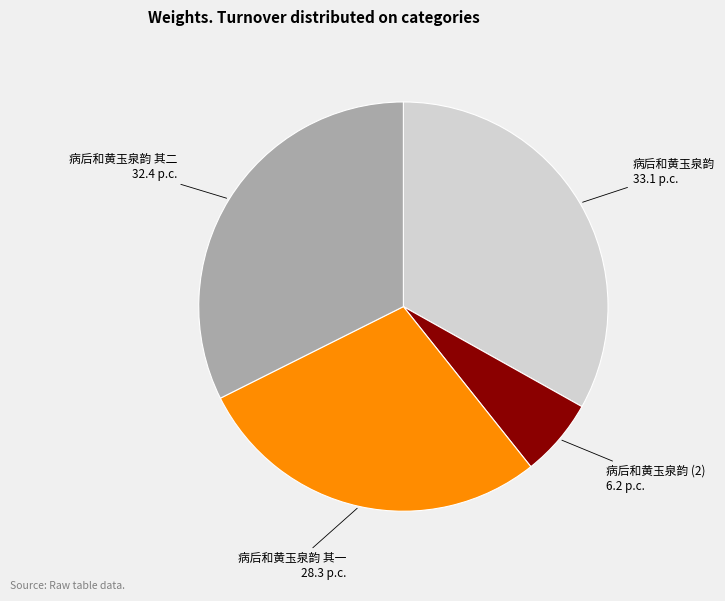

To the nearest percent, what is the difference between the largest and smallest slice percentages?

27%